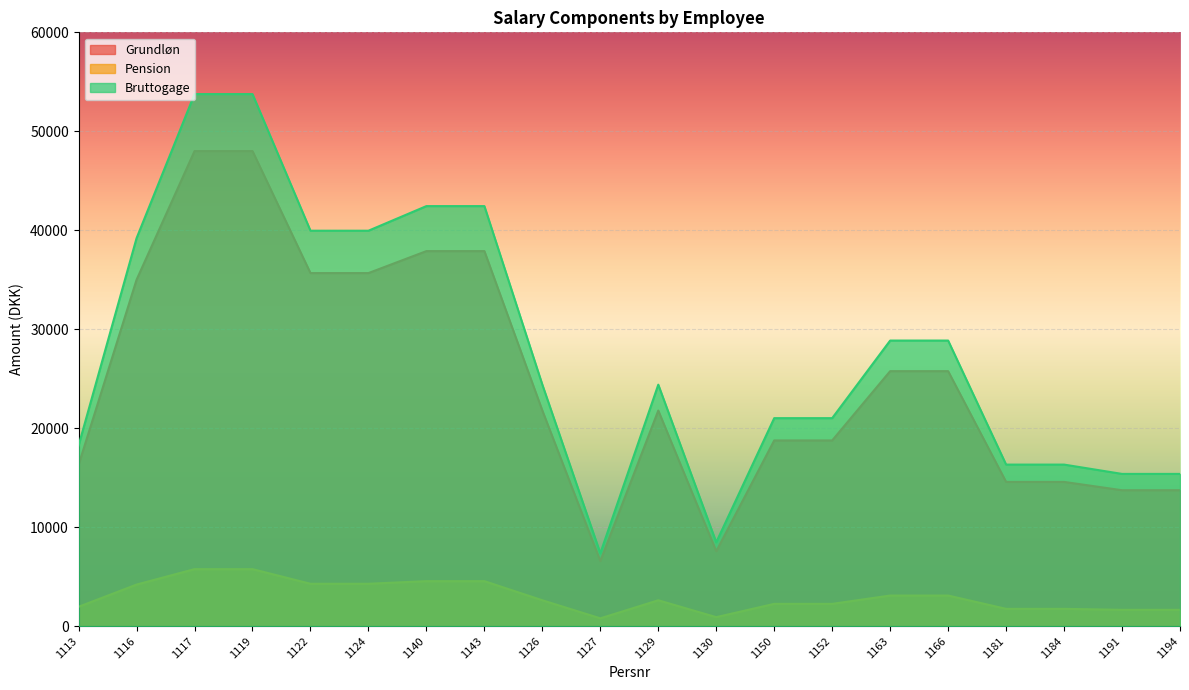

What position from the left is 1117?

3